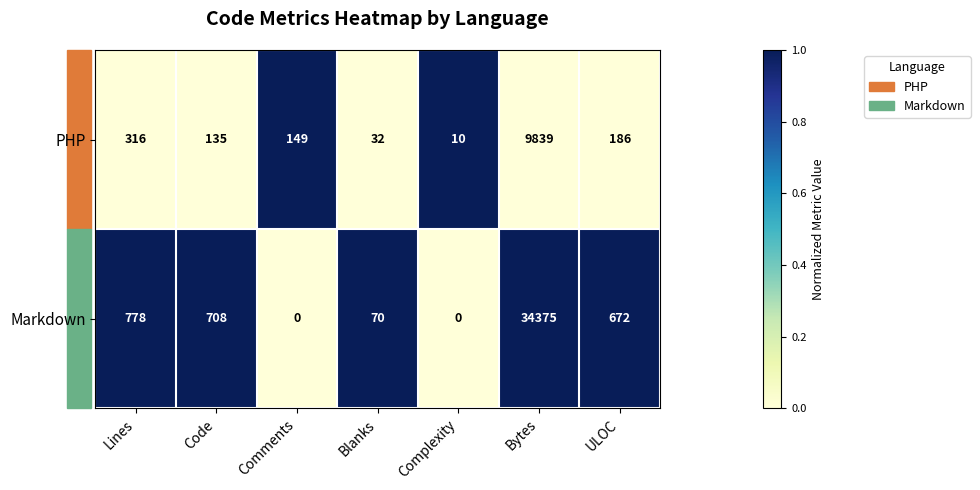

At Comments, list the series in order from largest to smallest.

PHP, Markdown